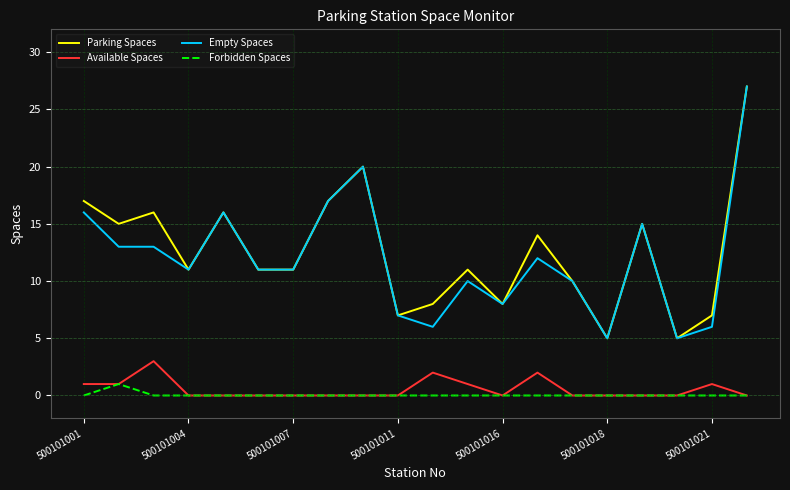

True or false: Parking Spaces and Available Spaces cross at least once.

False